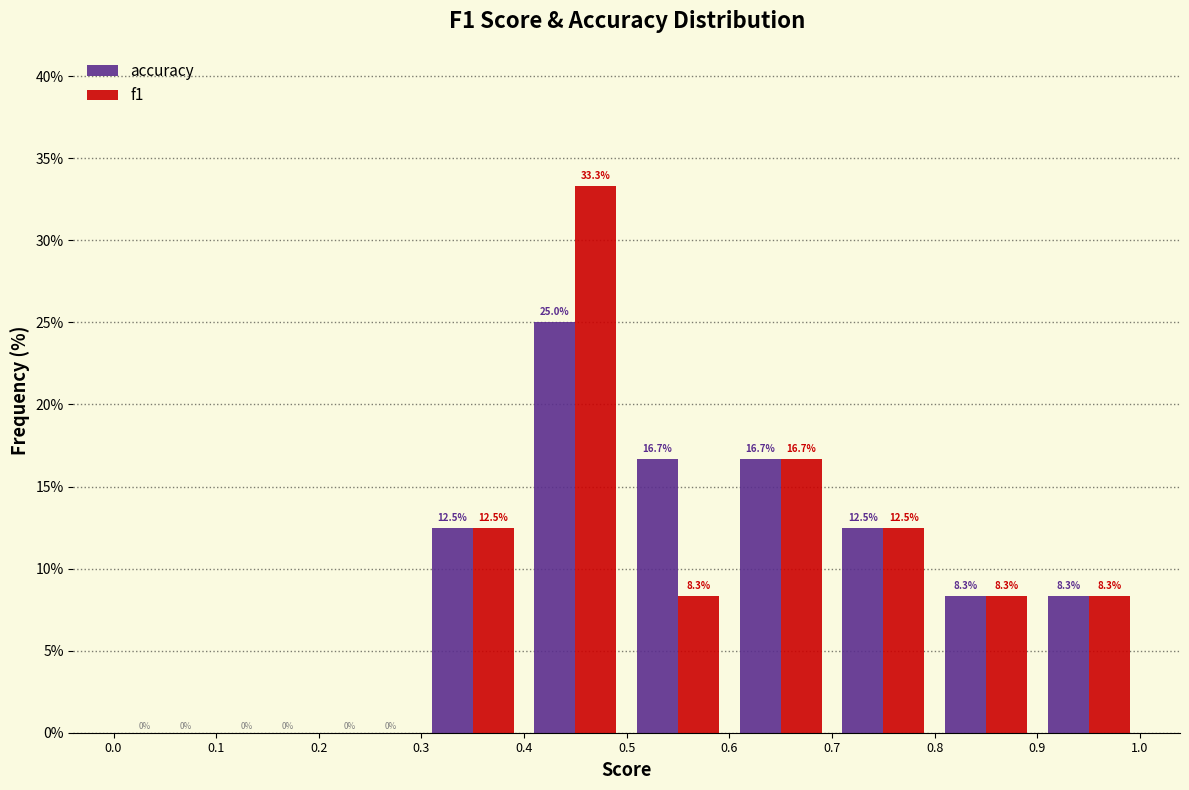

In the accuracy series, which range on the x-axis has the tallest bar?

0.4 to 0.5